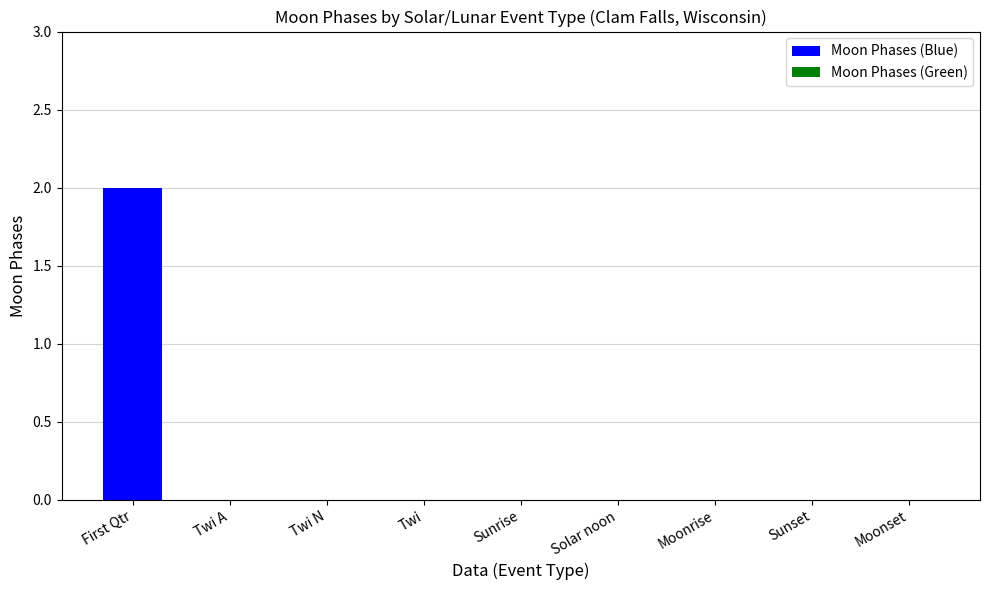

Which has a higher value, Solar noon or First Qtr?

First Qtr